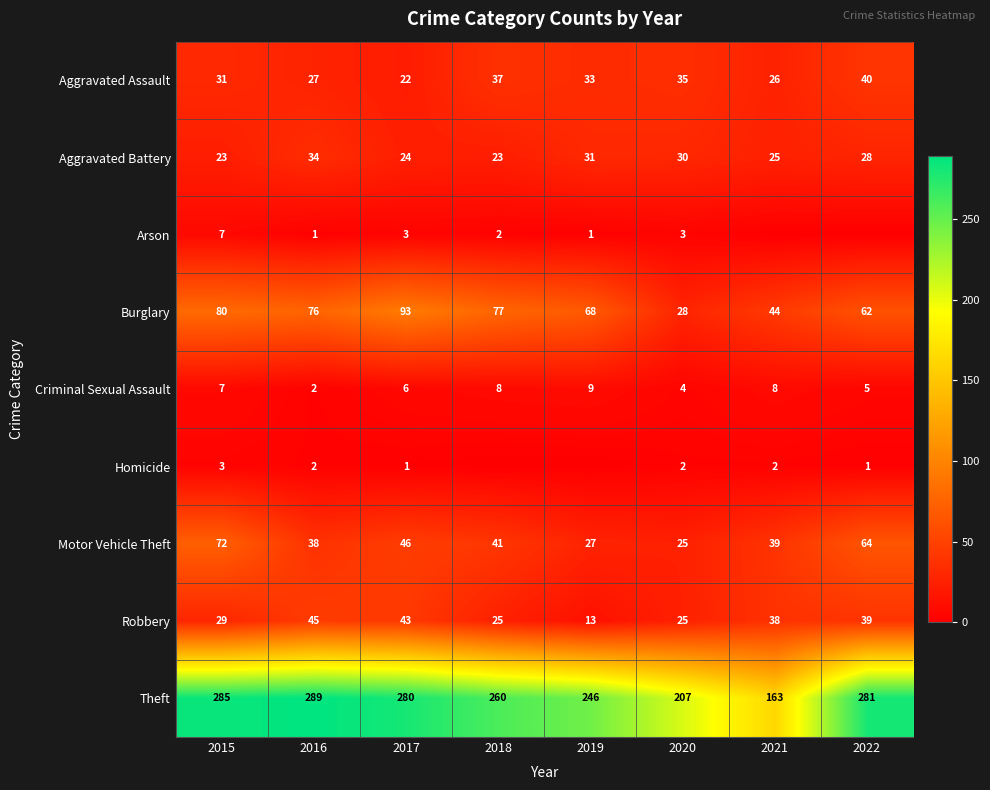

What is the sum of all Robbery values?

257